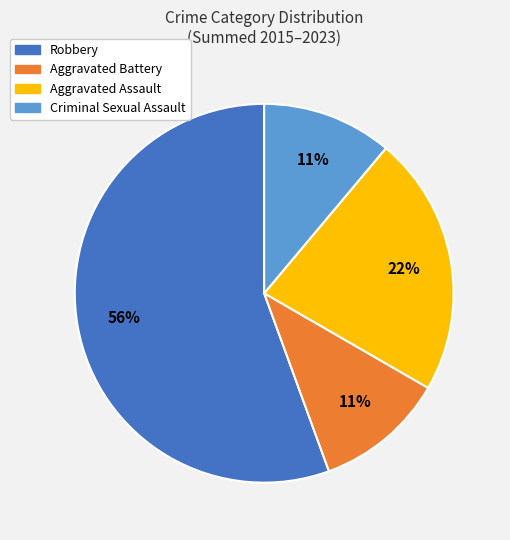

To the nearest percent, what portion does Robbery represent?

56%